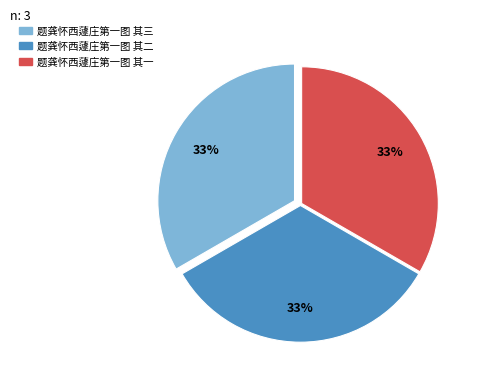

What is the ratio of the value at 题龚怀西蘧庄第一图 其一 to the value at 题龚怀西蘧庄第一图 其二?

1.0